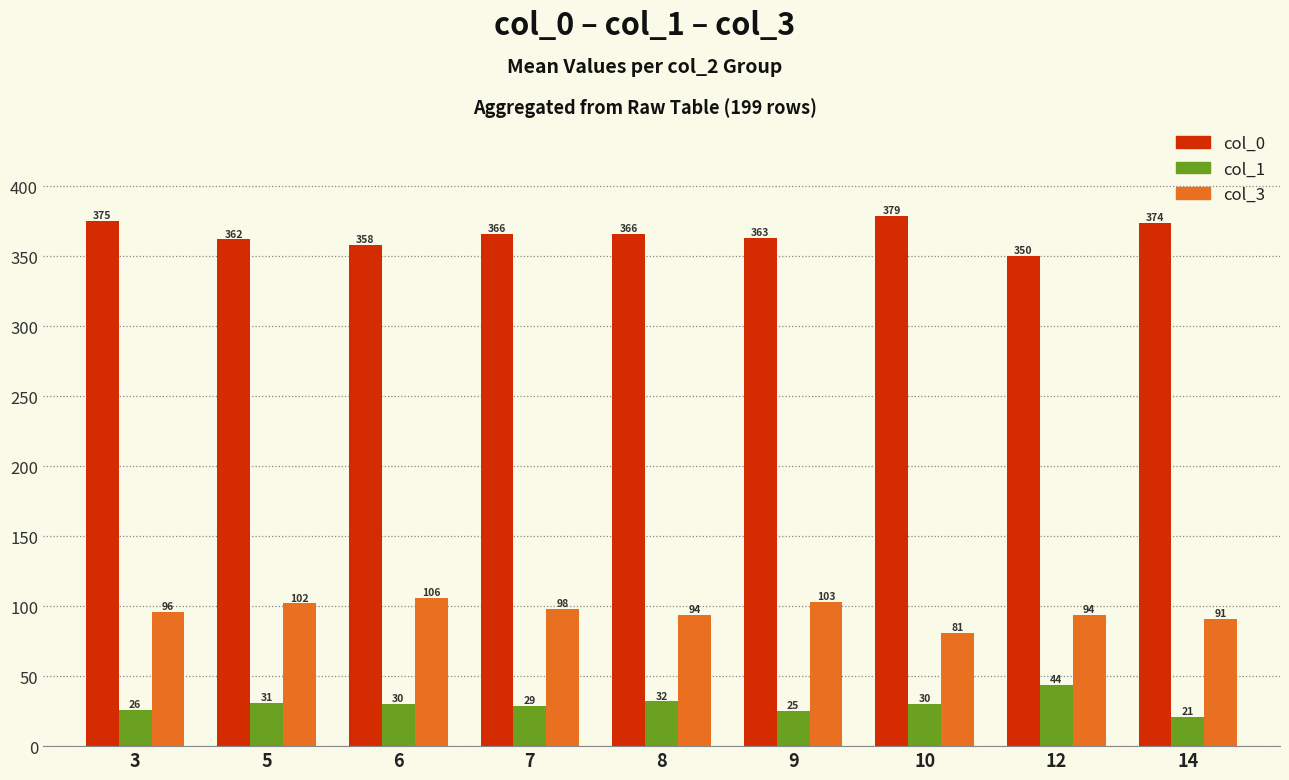

At 10, list the series in order from smallest to largest.

col_1, col_3, col_0